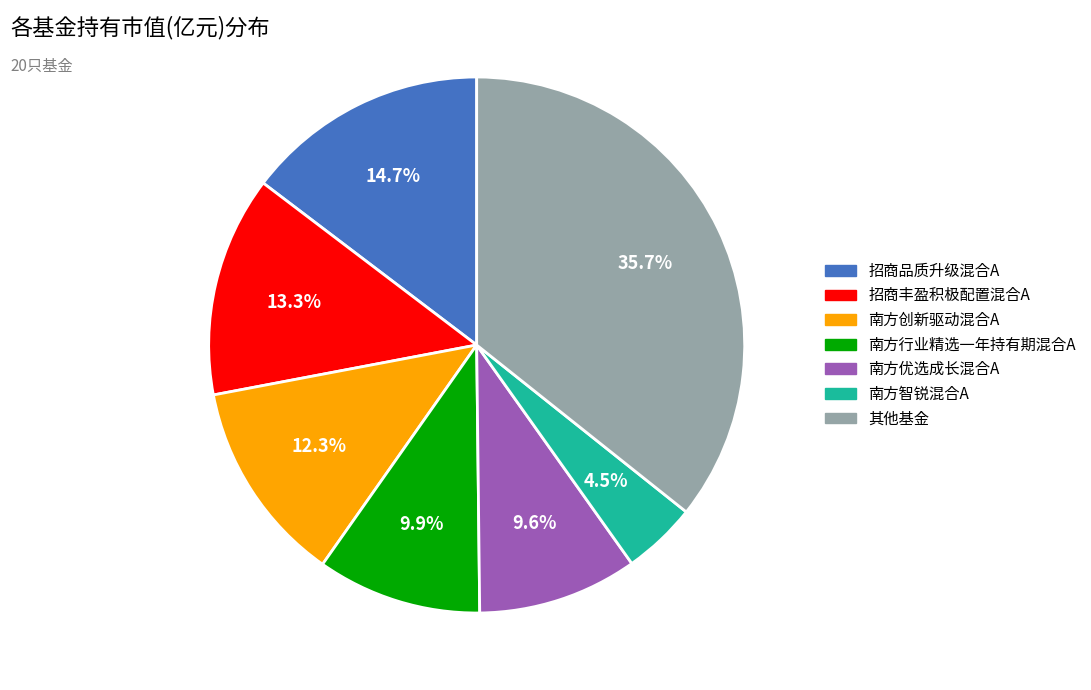

Is there a majority slice in this chart?

No